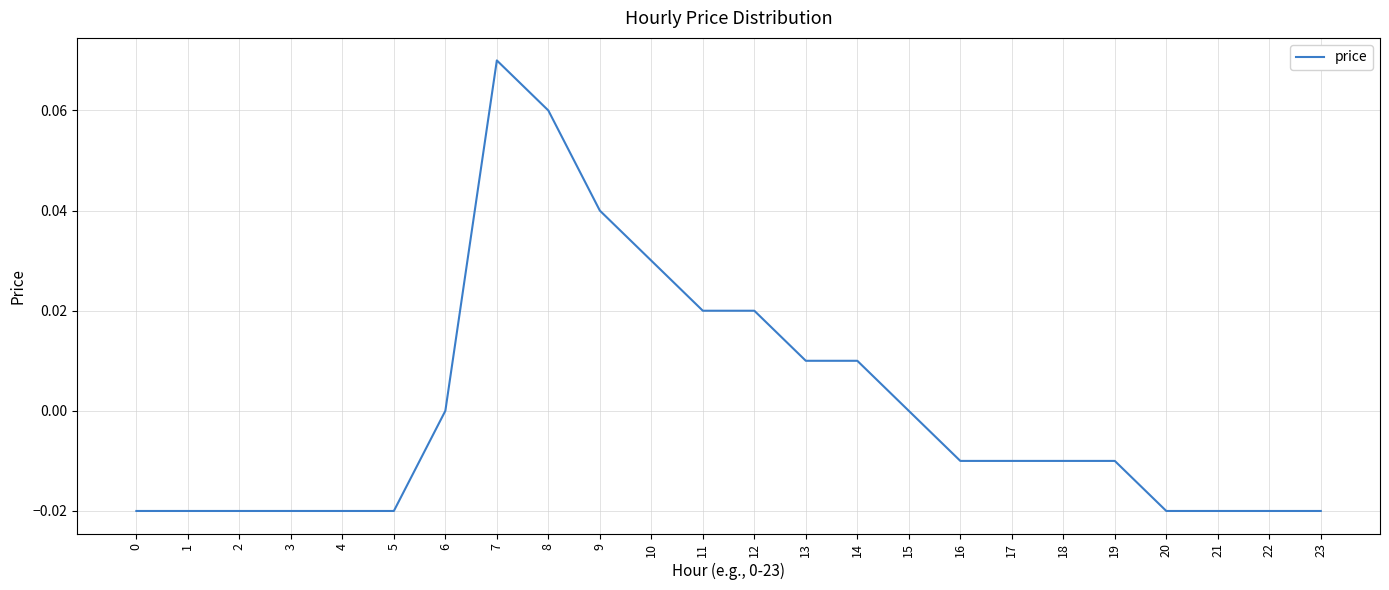

Which has a higher value, 6 or 7?

7